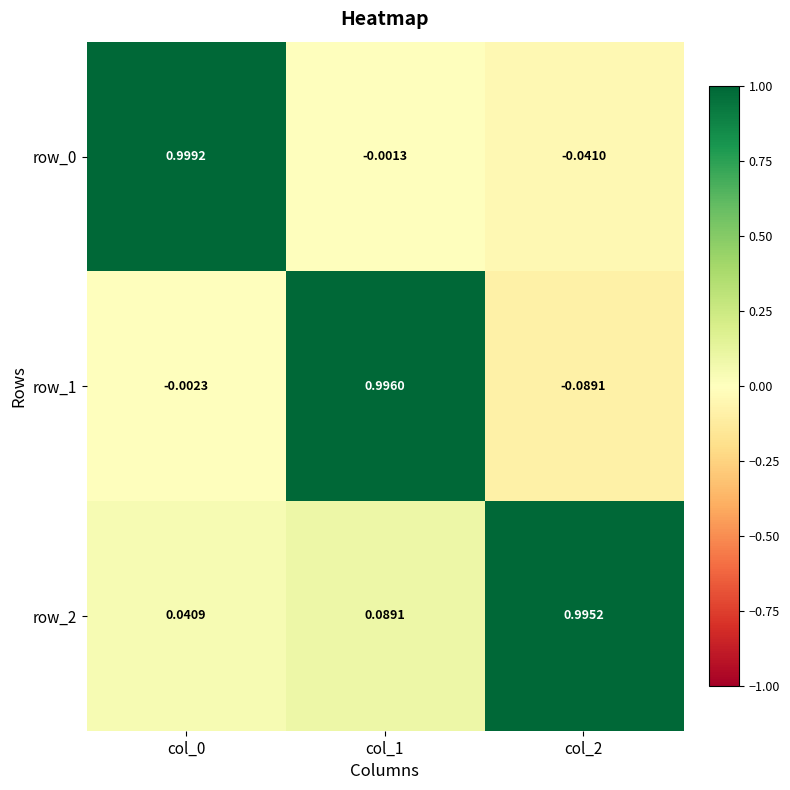

Which category has the lowest value in the row_0 series?

col_2